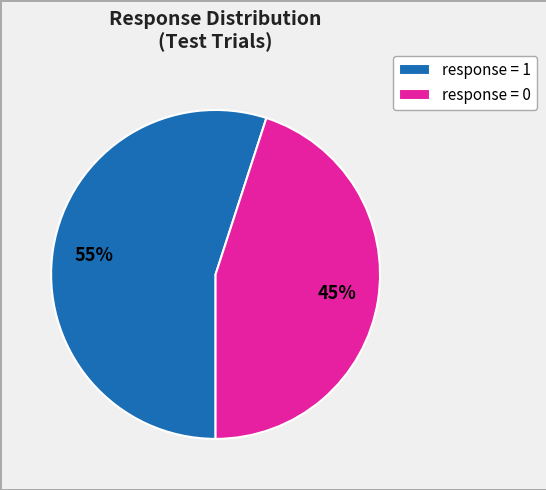

What is the largest slice in the pie chart?

response = 1